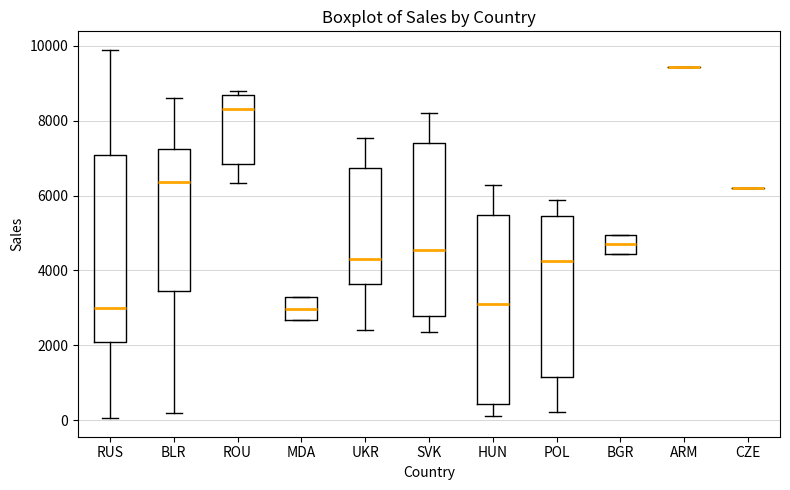

Reading left to right, read every box against the y-axis: the position of its median line, the range the box covers, and the ends of its whiskers. The values are not printed on the chart, so give them approximately, as read against the axis.

RUS: median 3000, box 2000 to 7000, whiskers 0 to 9800
BLR: median 6400, box 3400 to 7200, whiskers 200 to 8600
ROU: median 8400, box 6800 to 8600, whiskers 6400 to 8800
MDA: median 3000, box 2600 to 3200, whiskers 2600 to 3200
UKR: median 4400, box 3600 to 6800, whiskers 2400 to 7600
SVK: median 4600, box 2800 to 7400, whiskers 2400 to 8200
HUN: median 3200, box 400 to 5400, whiskers 200 to 6200
POL: median 4200, box 1200 to 5400, whiskers 200 to 5800
BGR: median 4600, box 4400 to 5000, whiskers 4400 to 5000
ARM: box collapsed to a line at 9400, whiskers 9400 to 9400
CZE: box collapsed to a line at 6200, whiskers 6200 to 6200